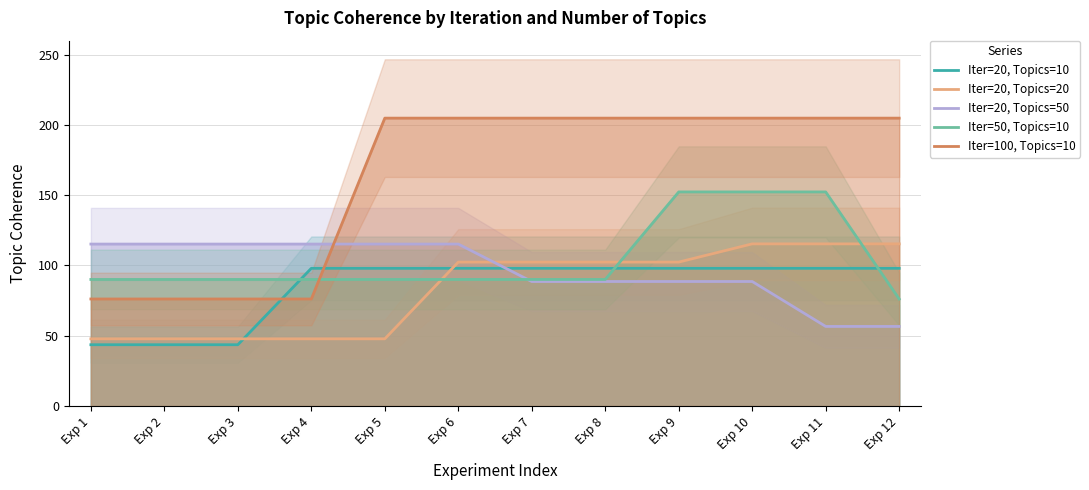

True or false: Iter=20, Topics=10 has more than 2 points higher than both neighbors.

False